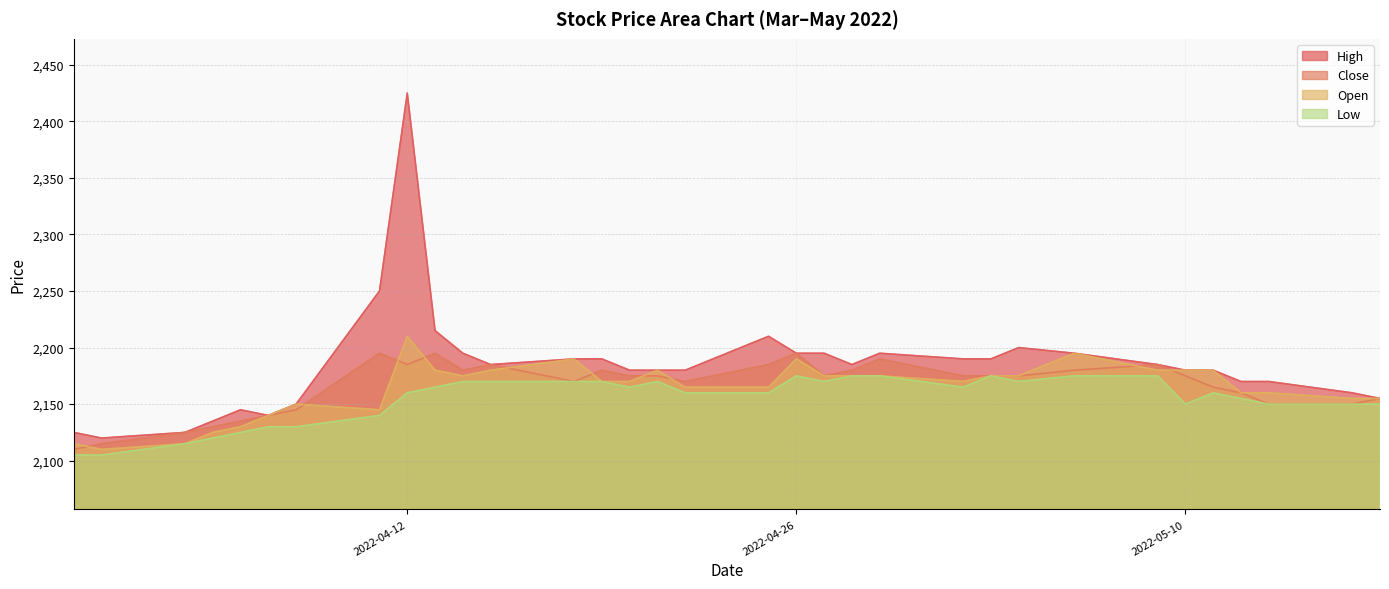

Rank the series at 2022-04-08 from lowest to highest value.

Low, Close, High, Open